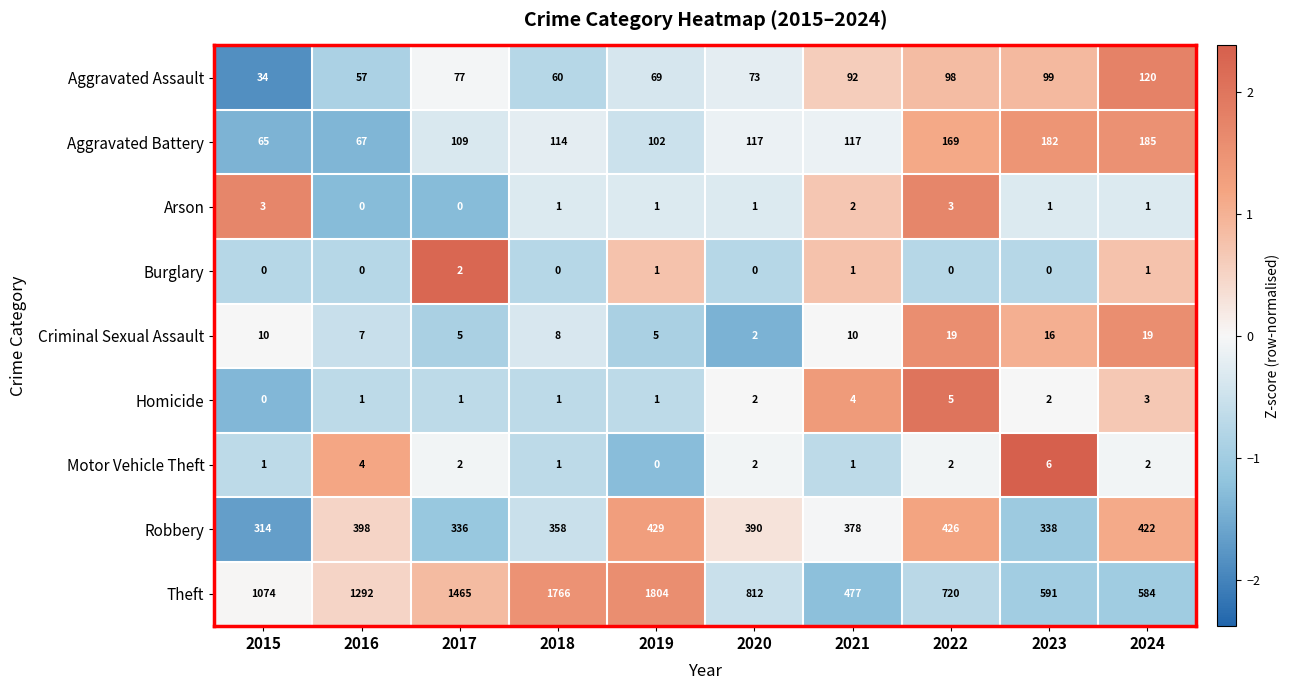

At how many categories does at least one series exceed 827?

5